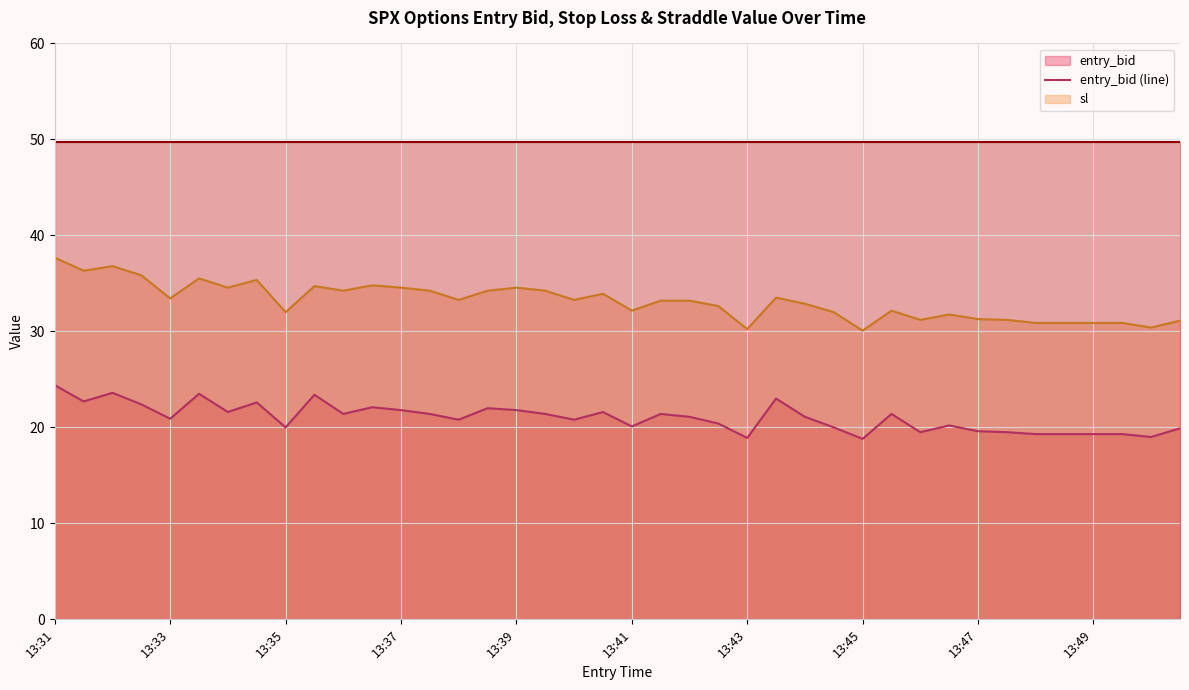

The entry_bid (line) series shows 38.8 at 19. True or false?

False